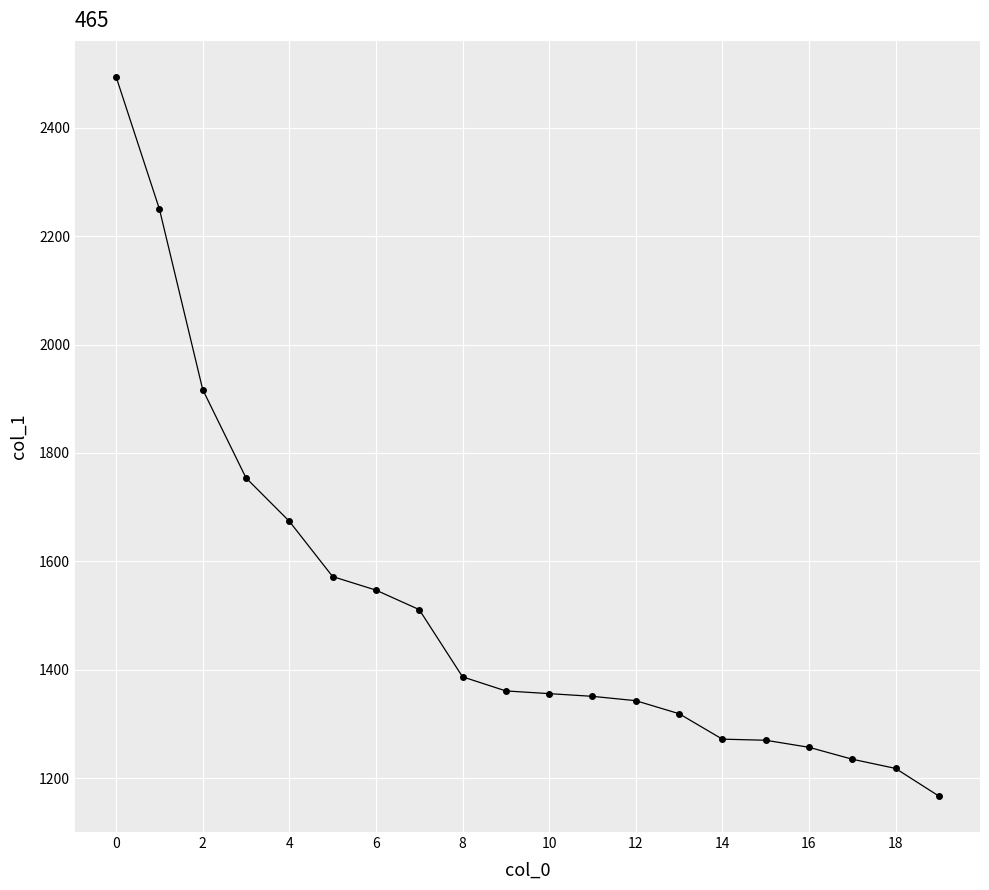

What is the sum of all values?

30255